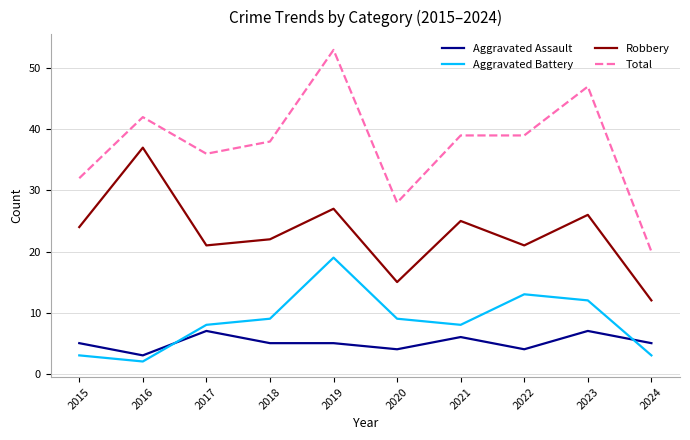

At which category does the chart reach its minimum across all series?

2016